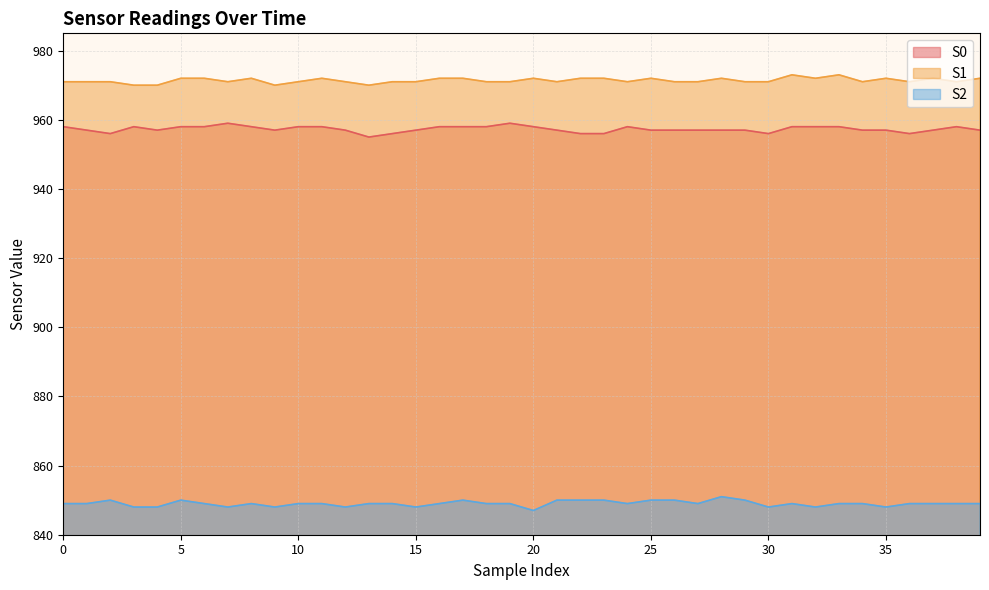

At how many categories does at least one series exceed 948?

40